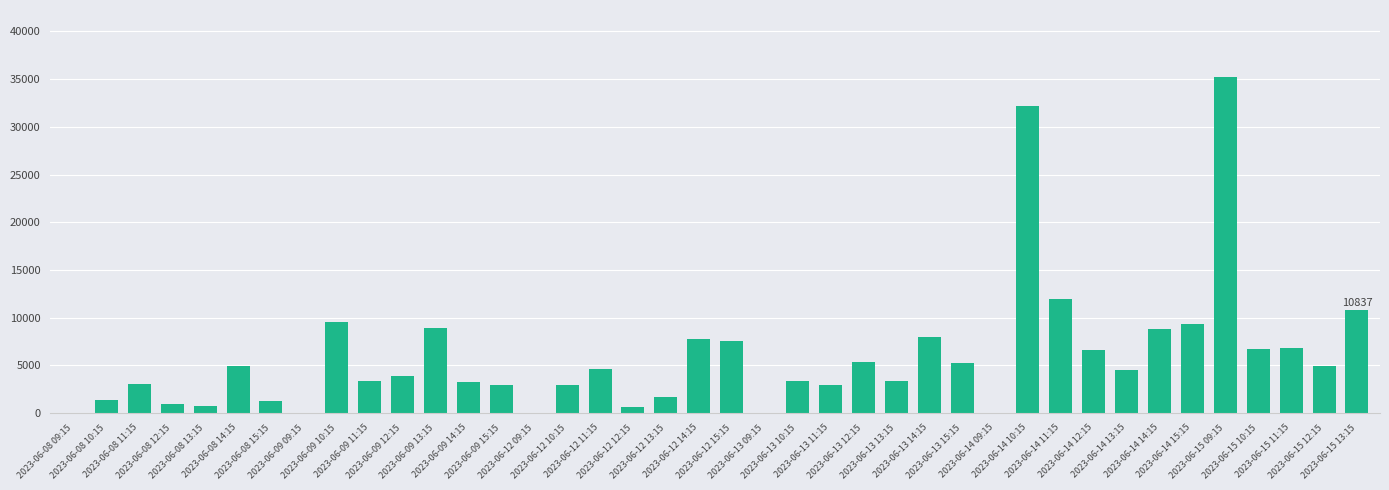

What is the greatest value displayed?

35200